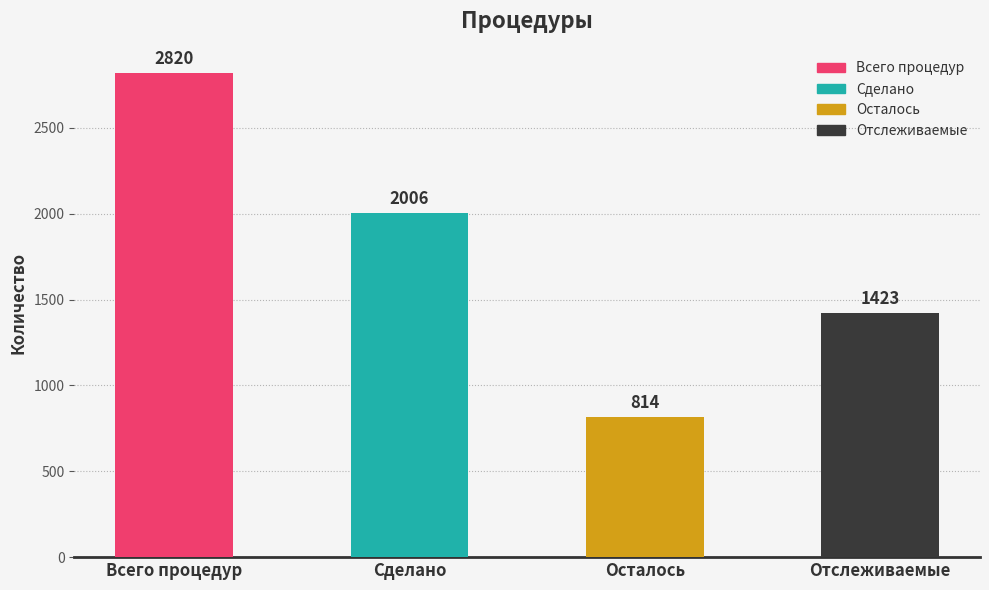

What is the approximate value at Сделано, to the nearest 10?

2010